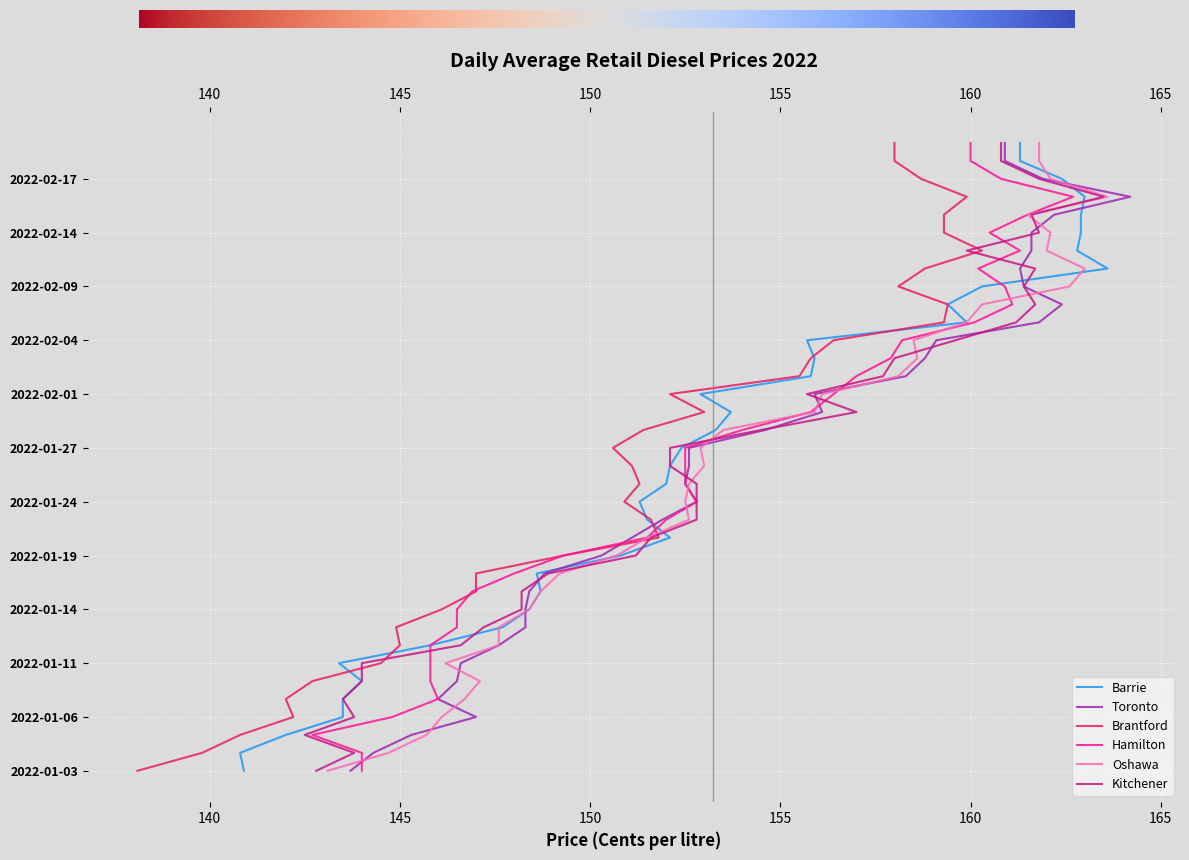

What is the difference between the maximum and second lowest values in the Kitchener series?

20.7